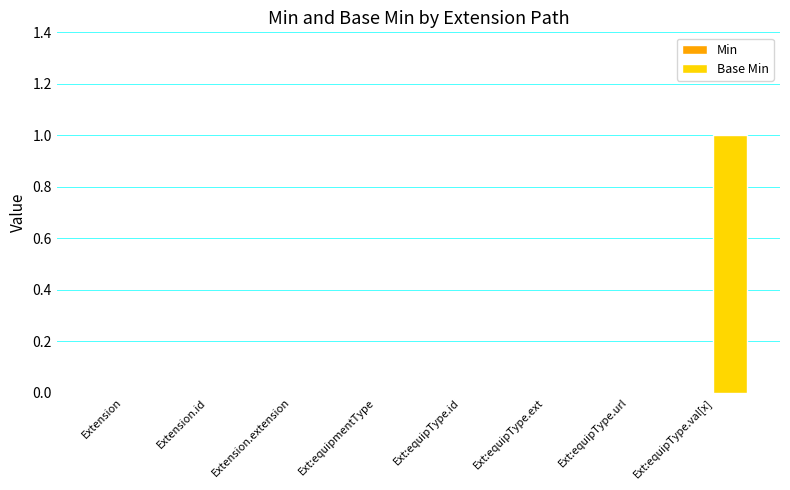

What is the change in value from Ext:equipType.id to Ext:equipType.val[x]?

+1